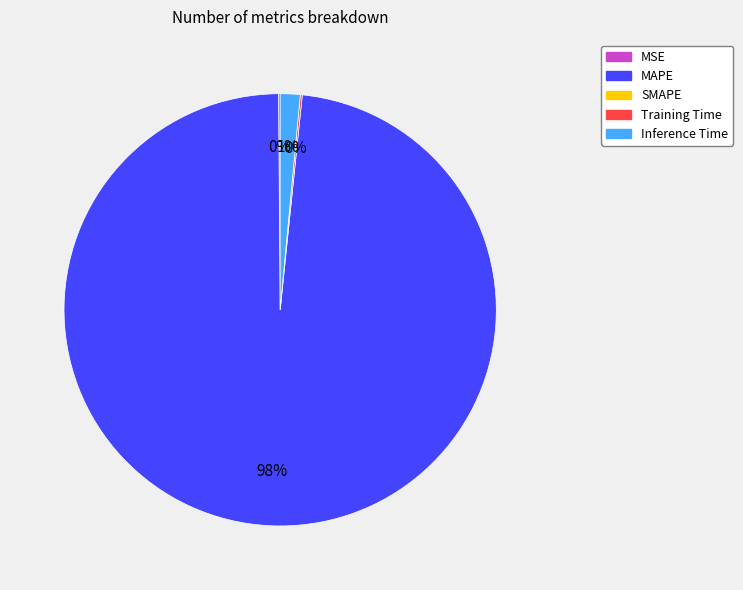

To the nearest percent, what is the average slice percentage?

25%